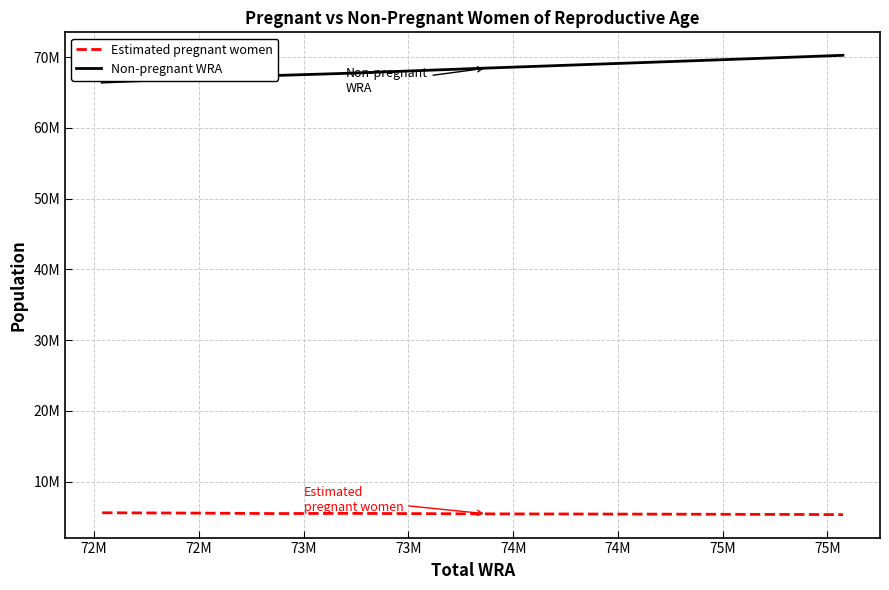

Does the chart display data point markers on the line(s)?

No